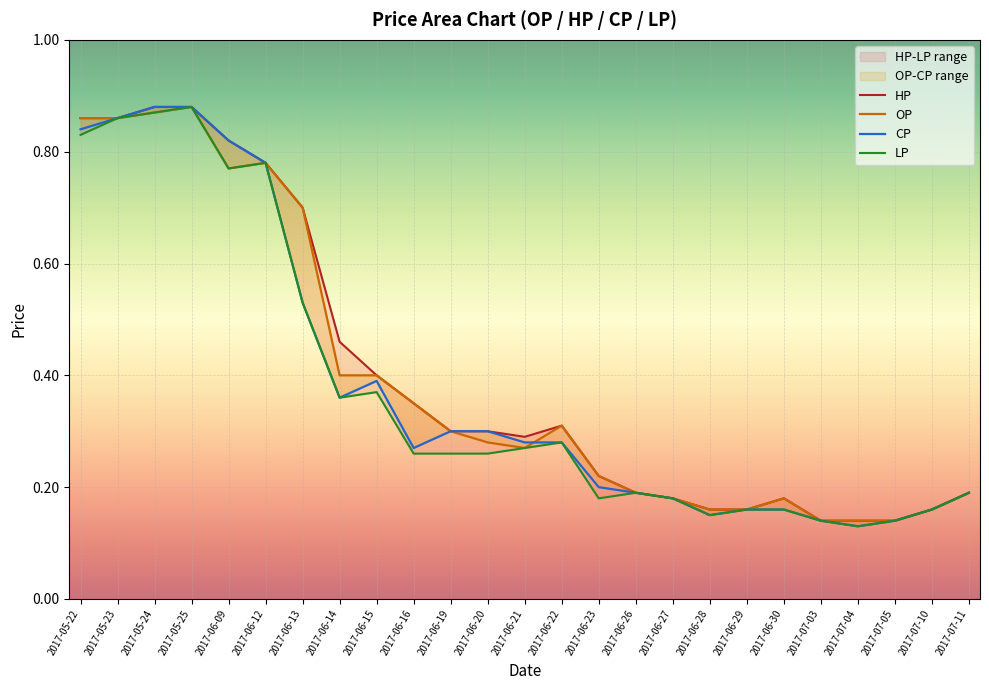

At which category is the sum across all series the highest?

2017-05-25